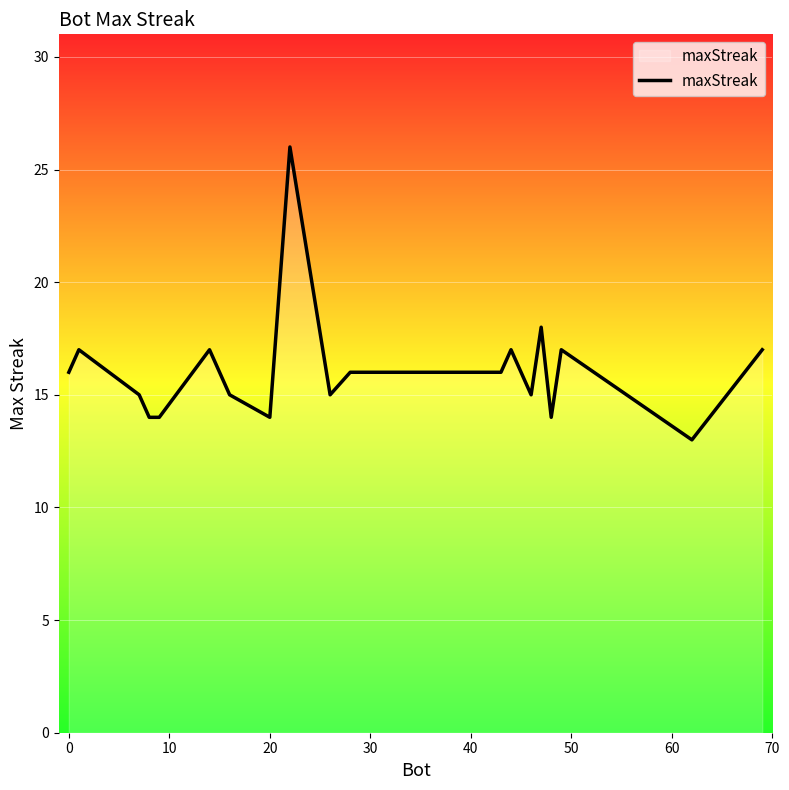

True or false: there are more than 0 points higher than both neighbors.

True